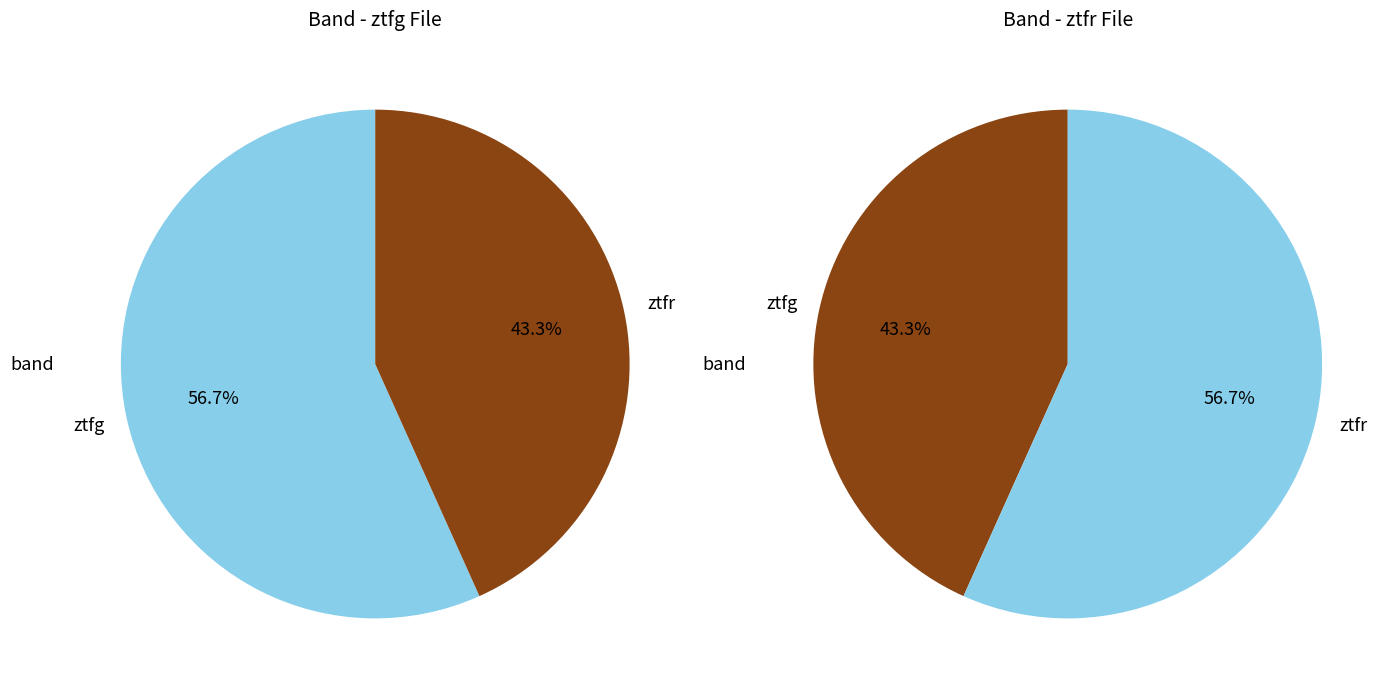

Is the sum of ztfg and ztfr greater than half?

Yes